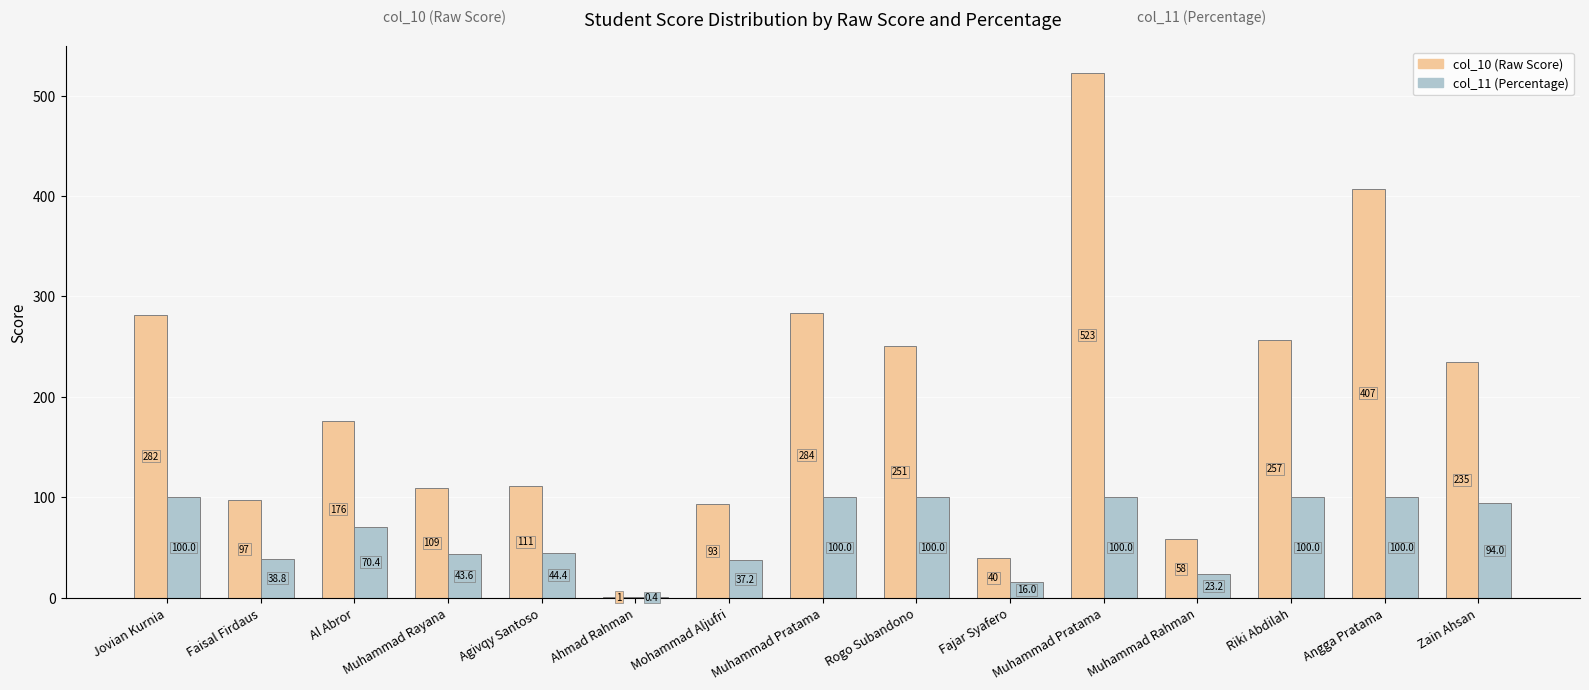

How many values in the col_11 (Percentage) series exceed 70?

8